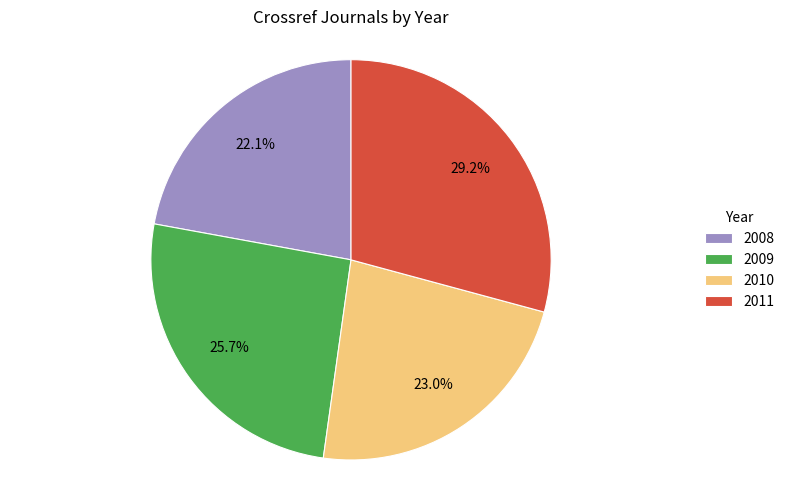

Count the number of slices in the pie.

4